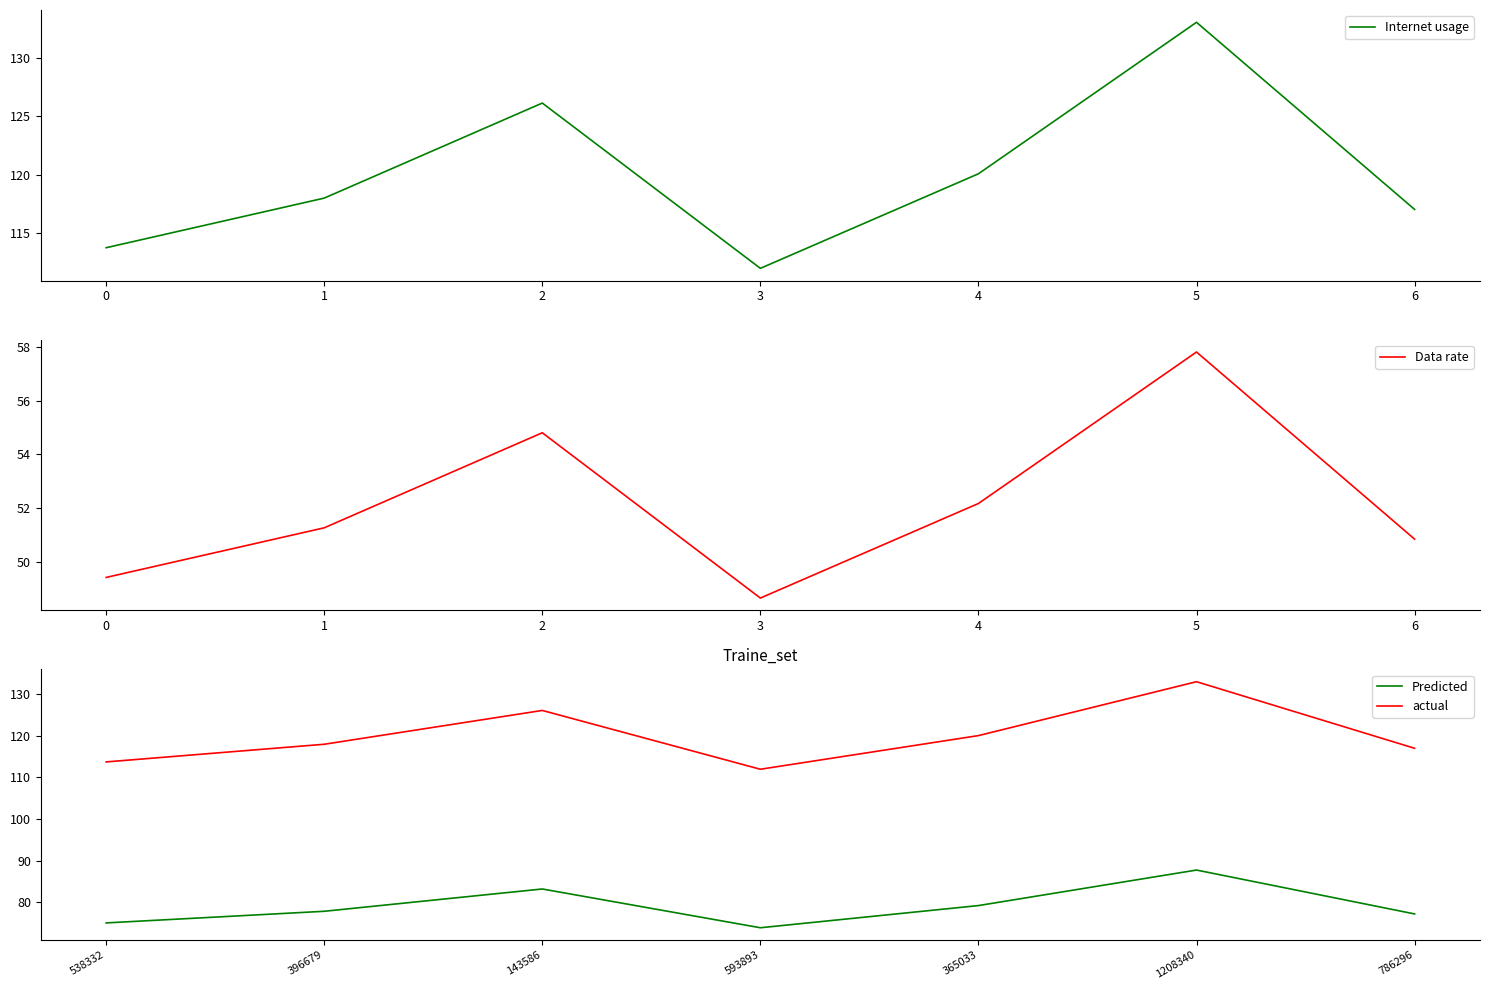

Does the chart have visible grid lines?

No